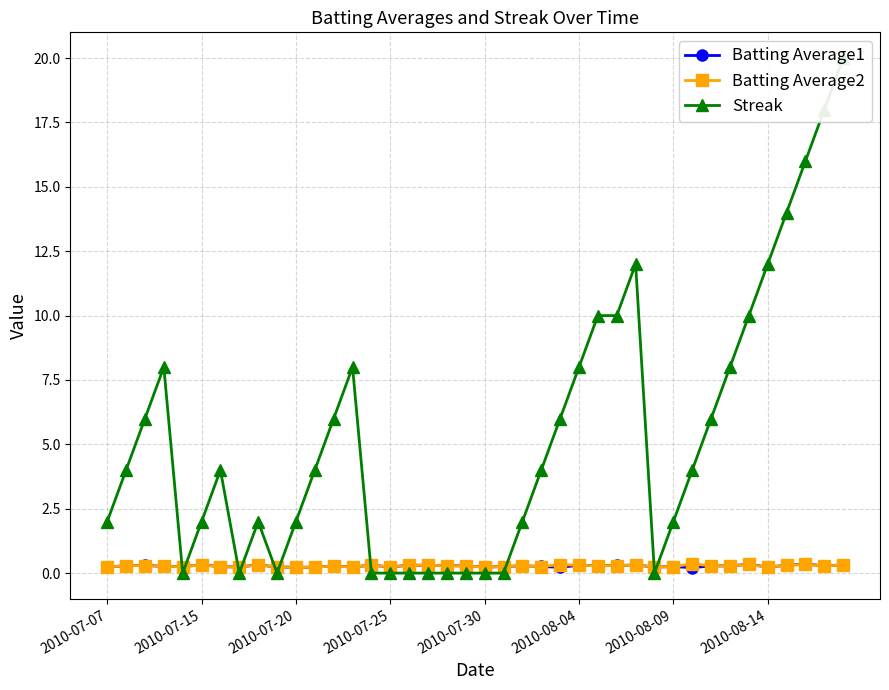

Reading left to right, transcribe all the data shown in this chart.

Batting Average1: 0.2	0.3	0.3	0.3	0.2	0.3	0.2	0.2	0.3	0.2	0.2	0.2	0.3	0.2	0.3	0.2	0.3	0.3	0.3	0.3	0.2	0.3	0.3	0.3	0.2	0.3	0.3	0.3	0.3	0.2	0.2	0.2	0.3	0.3	0.3	0.2	0.3	0.4	0.3	0.3
Batting Average2: 0.2	0.3	0.3	0.3	0.2	0.3	0.2	0.2	0.3	0.2	0.2	0.2	0.3	0.2	0.3	0.2	0.3	0.3	0.3	0.3	0.2	0.3	0.3	0.3	0.3	0.3	0.3	0.3	0.3	0.2	0.2	0.4	0.3	0.3	0.3	0.2	0.3	0.3	0.3	0.3
Streak: 2.0	4.0	6.0	8.0	0.0	2.0	4.0	0.0	2.0	0.0	2.0	4.0	6.0	8.0	0.0	0.0	0.0	0.0	0.0	0.0	0.0	0.0	2.0	4.0	6.0	8.0	10.0	10.0	12.0	0.0	2.0	4.0	6.0	8.0	10.0	12.0	14.0	16.0	18.0	20.0